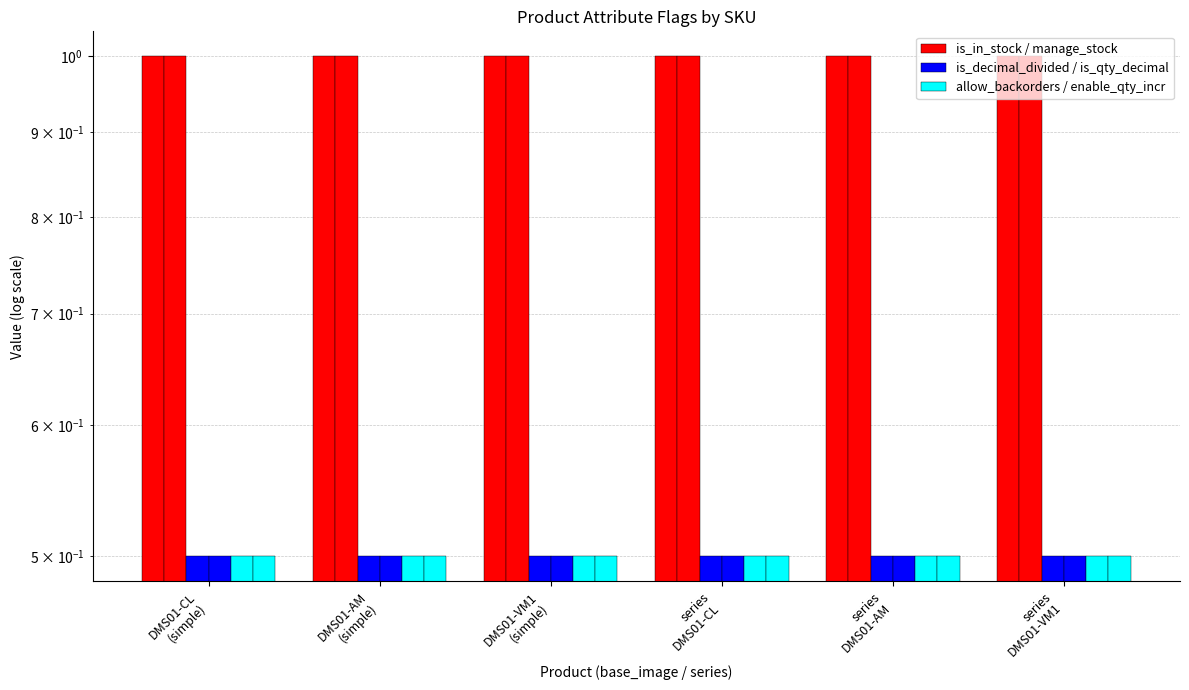

What is the value of the is_decimal_divided / is_qty_decimal bar at the 5th from the left?

0.5